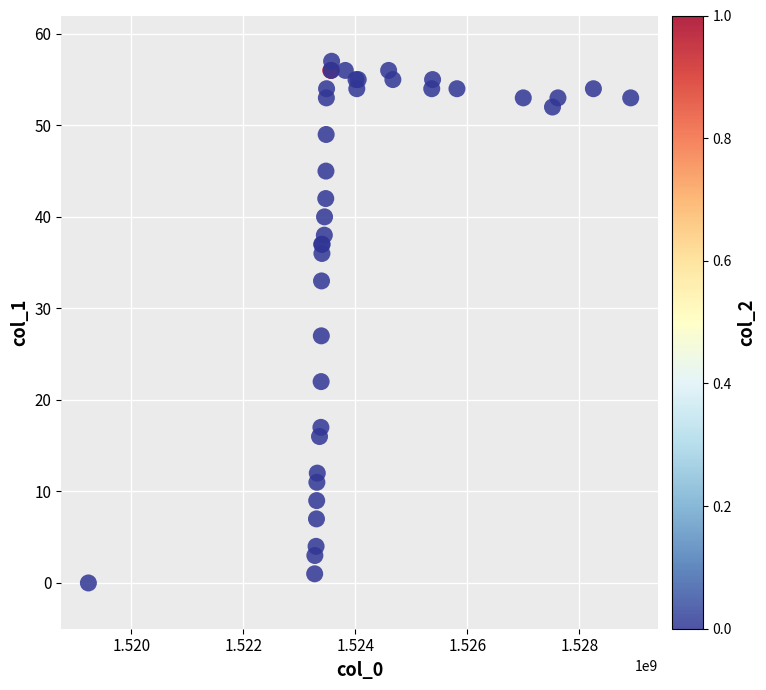

What Y value in the scatter plot is closest to 28?

27